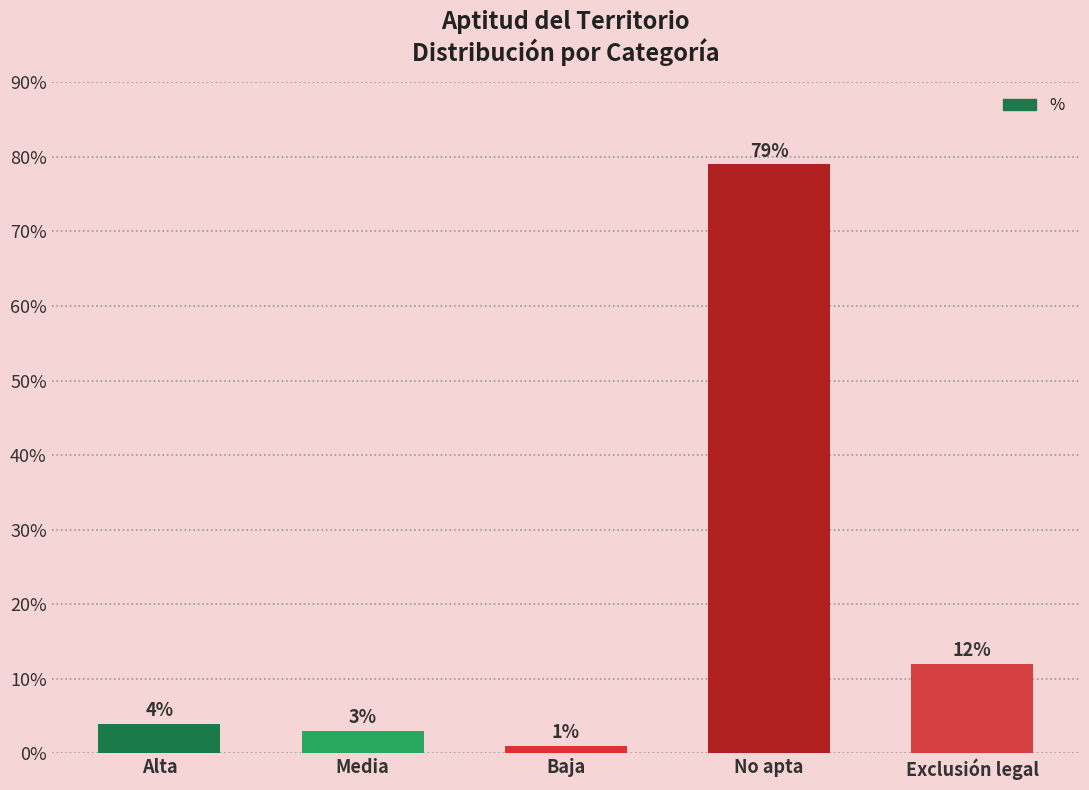

What is the difference between the maximum and minimum values?

78